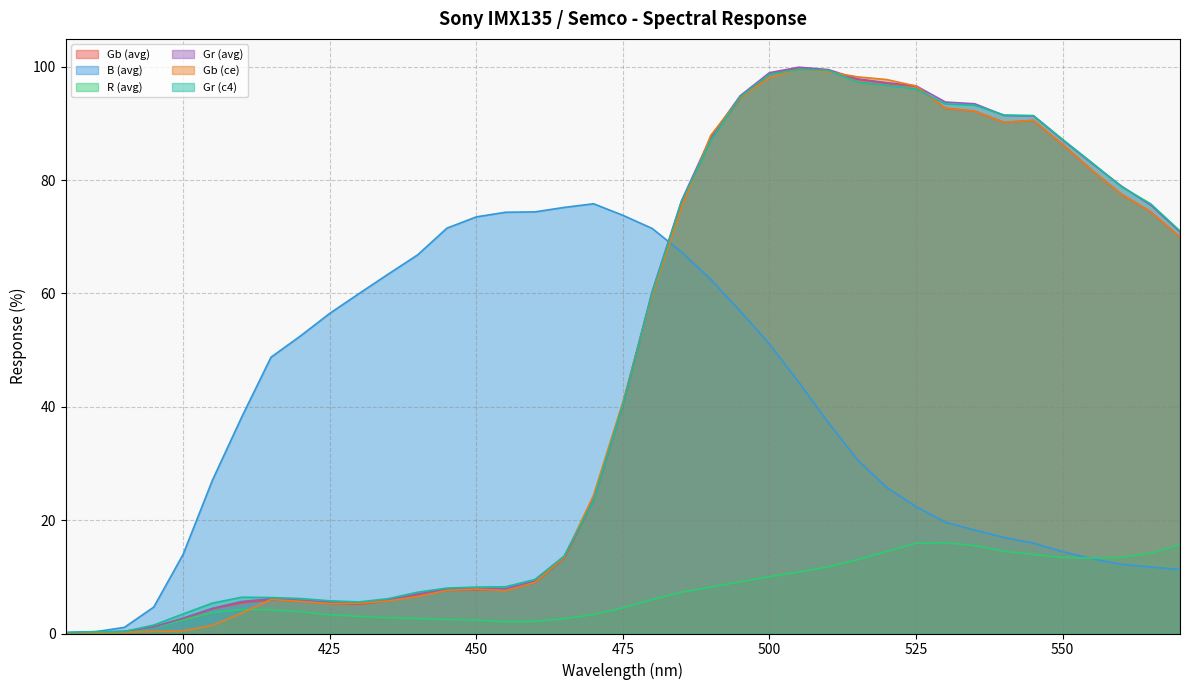

Is it true that R (avg) equals 13.9 at 545?

True